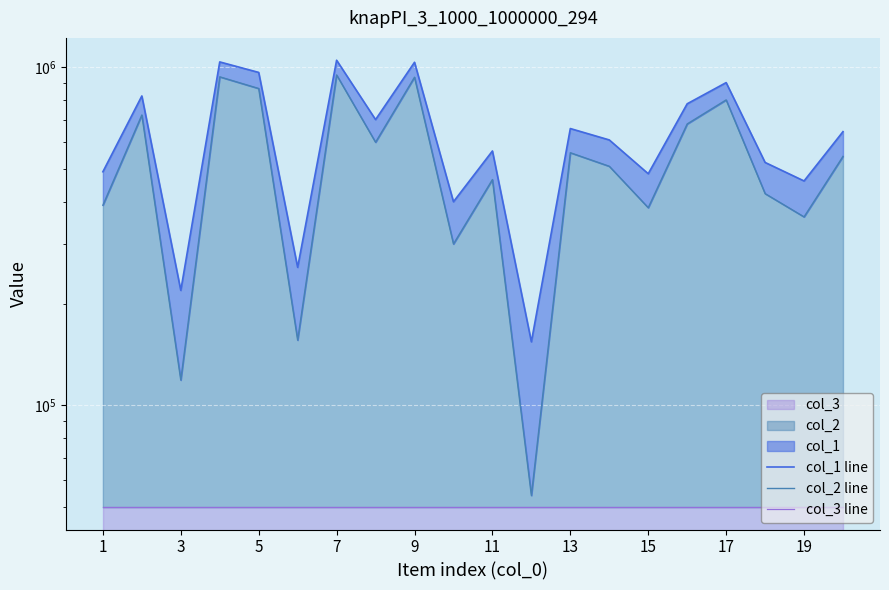

What is the spread (max minus min) of values at 1?

440608